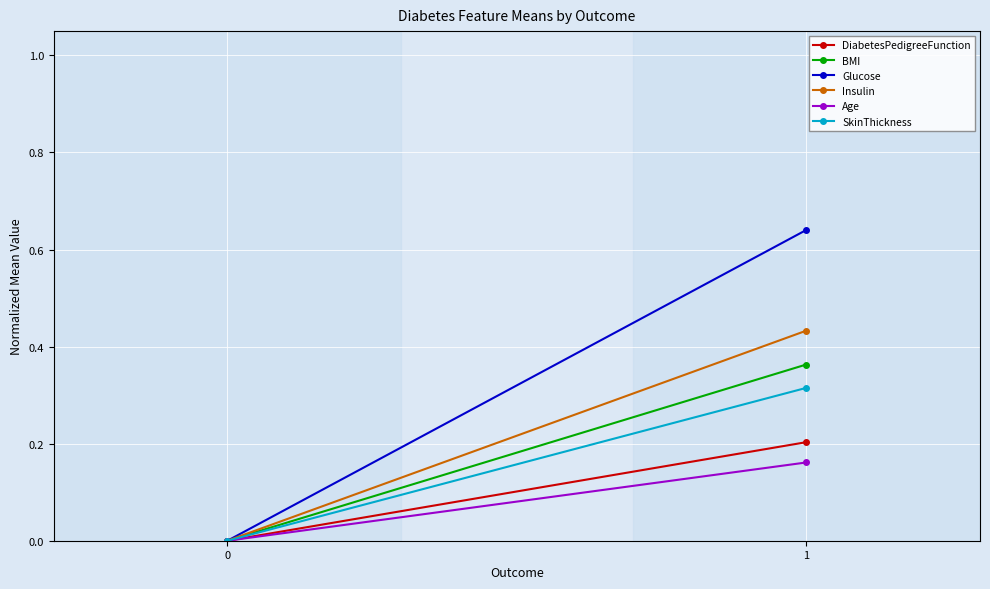

At how many categories does at least one series exceed 0?

1